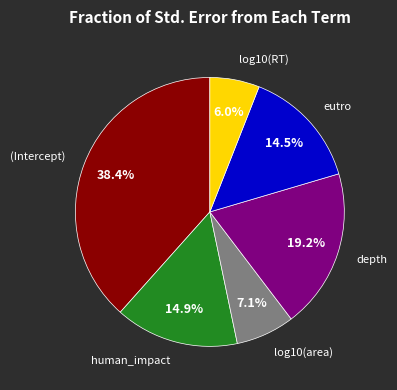

To the nearest percent, what is the difference between the largest and smallest slice percentages?

32%